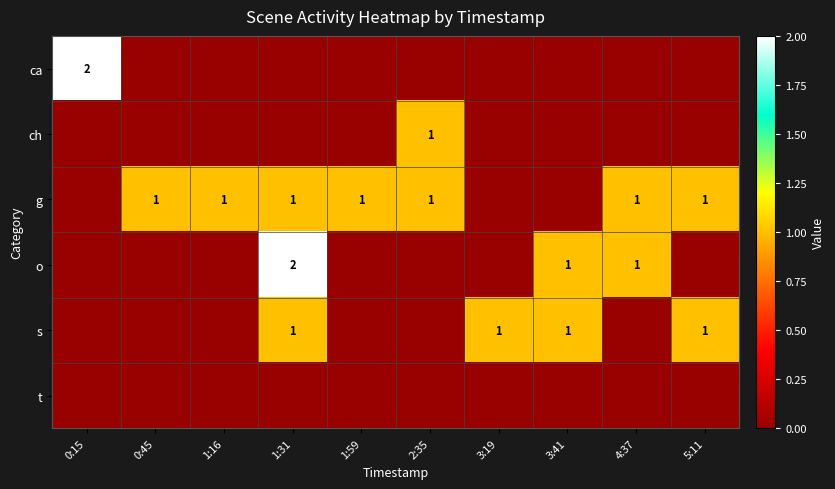

The value of g at 0:45 is 1. True or false?

True